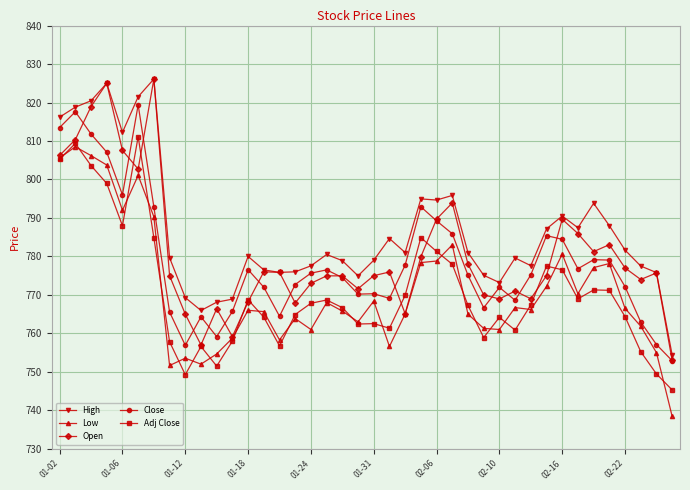

True or false: Close and Adj Close cross at least once.

False